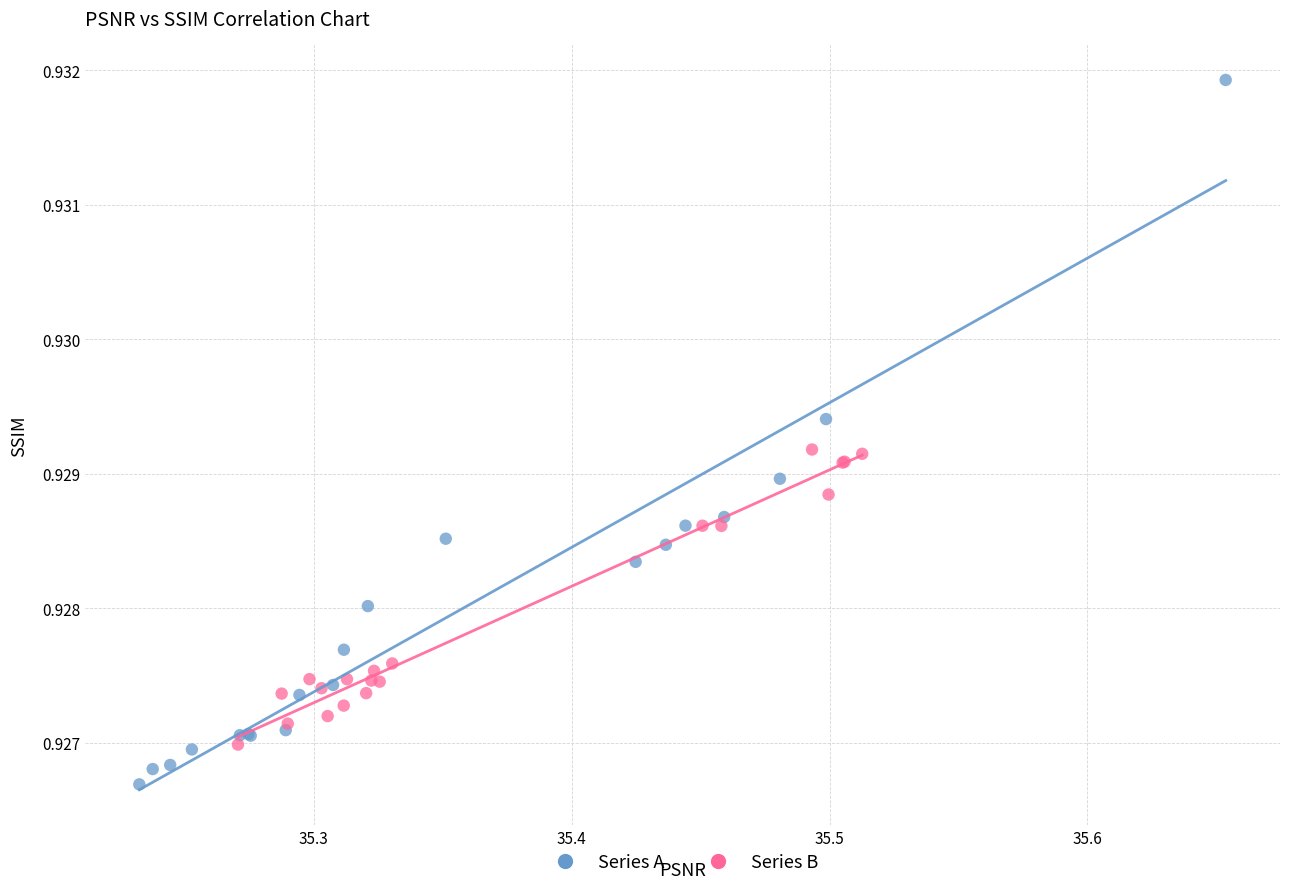

Which series reaches the maximum Y coordinate?

Series A